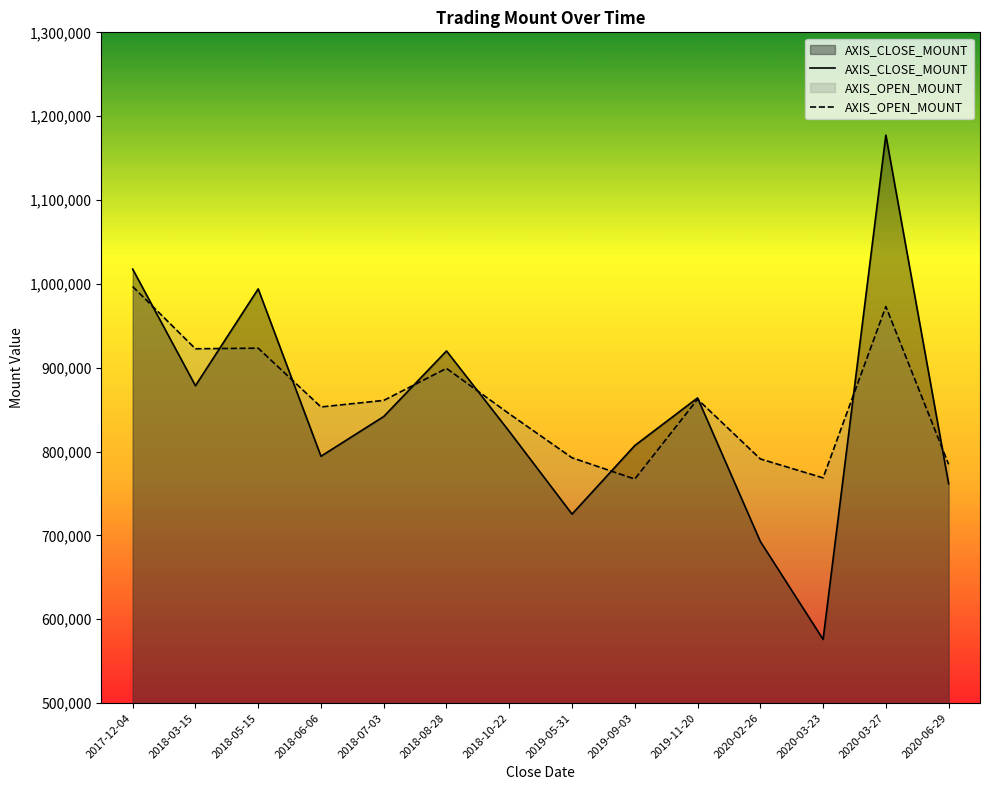

How many interior local valleys does the AXIS_OPEN_MOUNT series have?

4